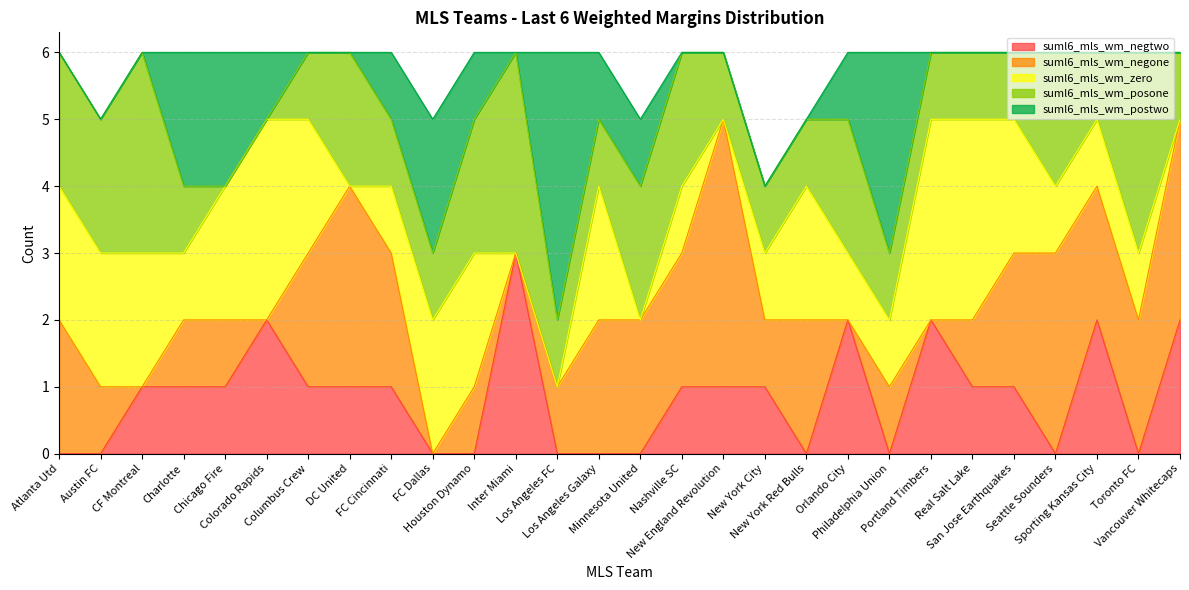

Rank the categories by suml6_mls_wm_negtwo value from lowest to highest.

Atlanta Utd, Austin FC, FC Dallas, Houston Dynamo, Los Angeles FC, Los Angeles Galaxy, Minnesota United, New York Red Bulls, Philadelphia Union, Seattle Sounders, Toronto FC, CF Montreal, Charlotte, Chicago Fire, Columbus Crew, DC United, FC Cincinnati, Nashville SC, New England Revolution, New York City, Real Salt Lake, San Jose Earthquakes, Colorado Rapids, Orlando City, Portland Timbers, Sporting Kansas City, Vancouver Whitecaps, Inter Miami